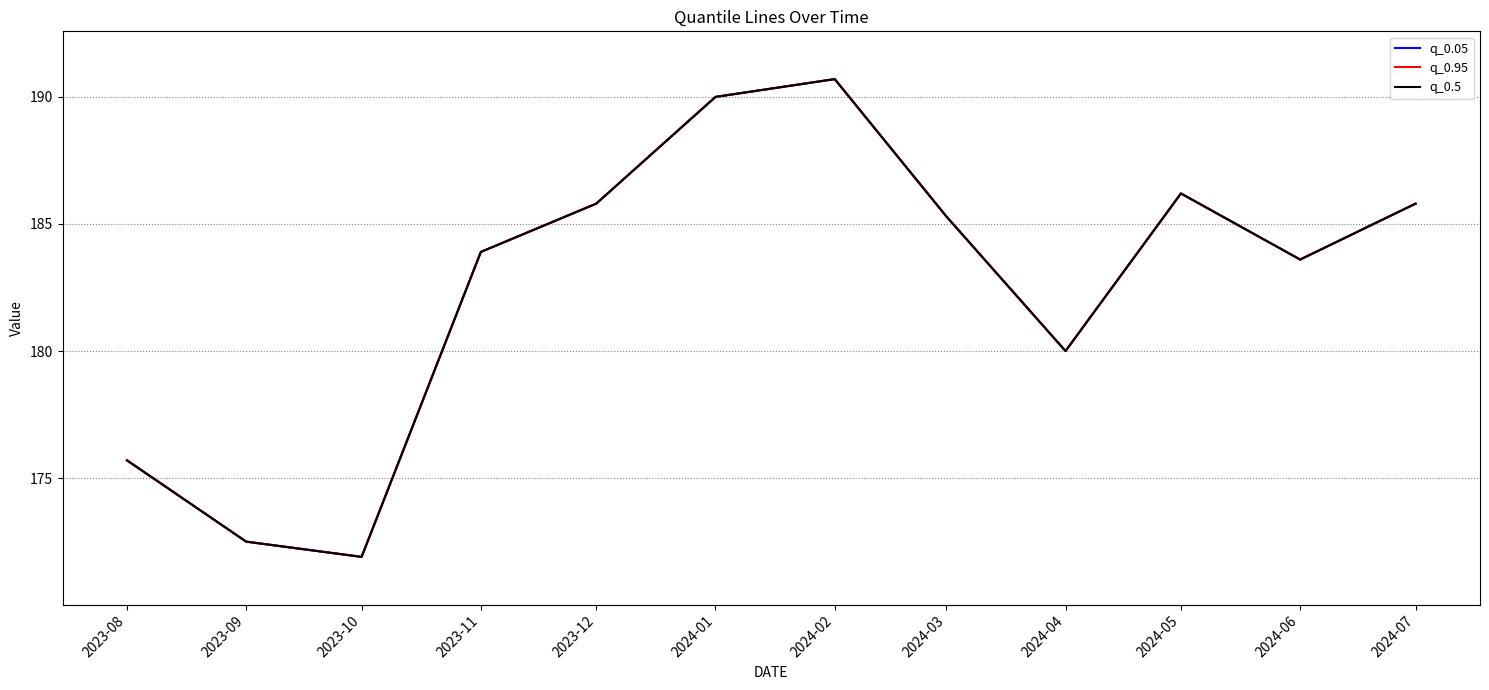

Does the chart display data point markers on the line(s)?

No